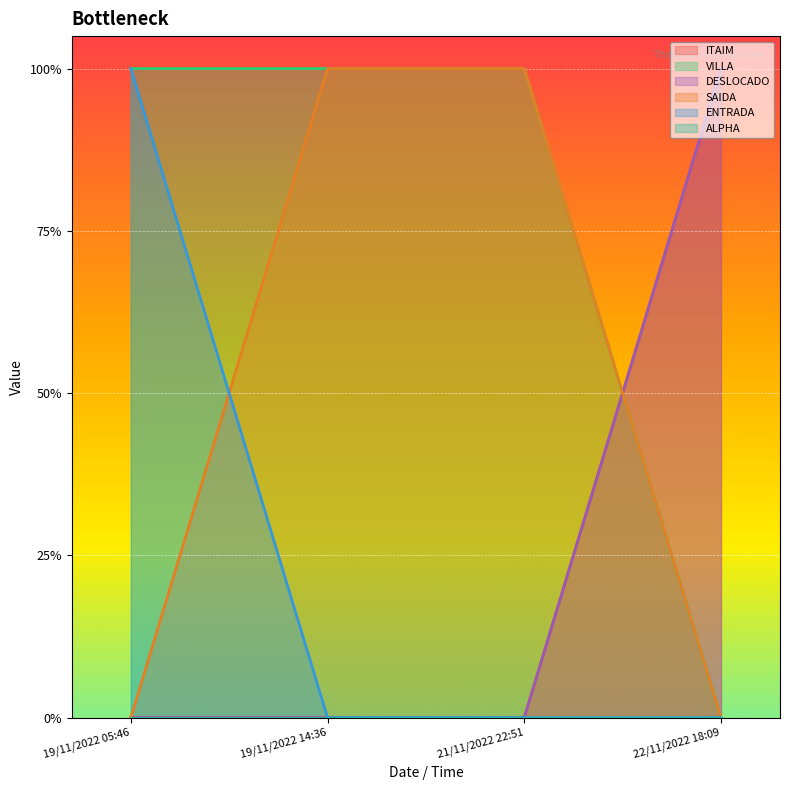

How many values in the ENTRADA series exceed 0?

1